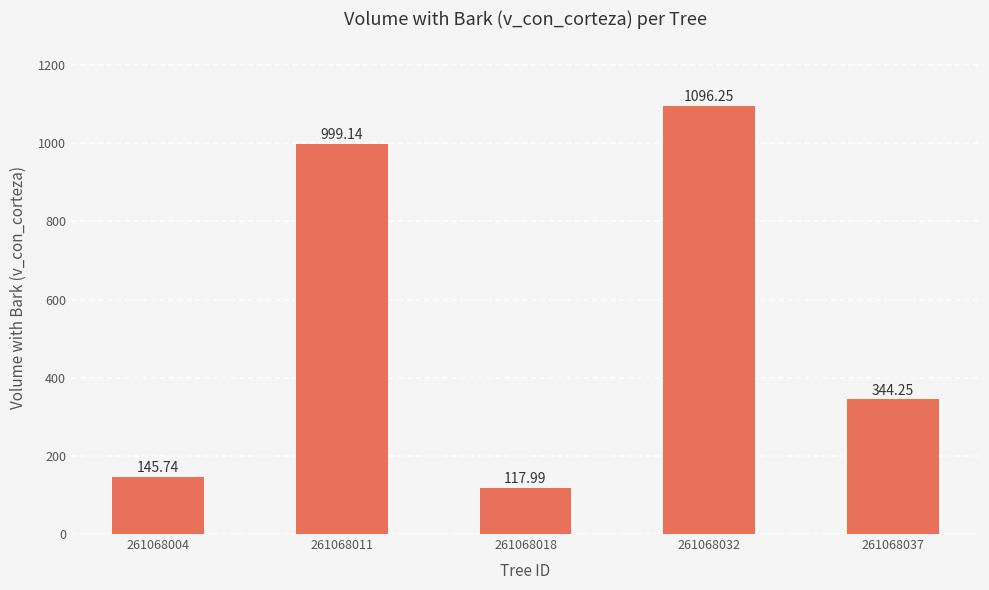

Which label corresponds to the smallest value in the chart?

261068018